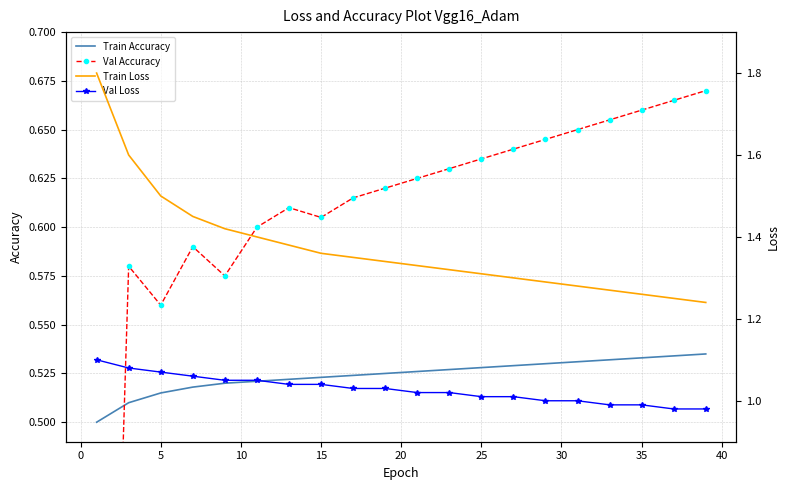

Is it true that Val Loss equals 1.6 at 25?

False